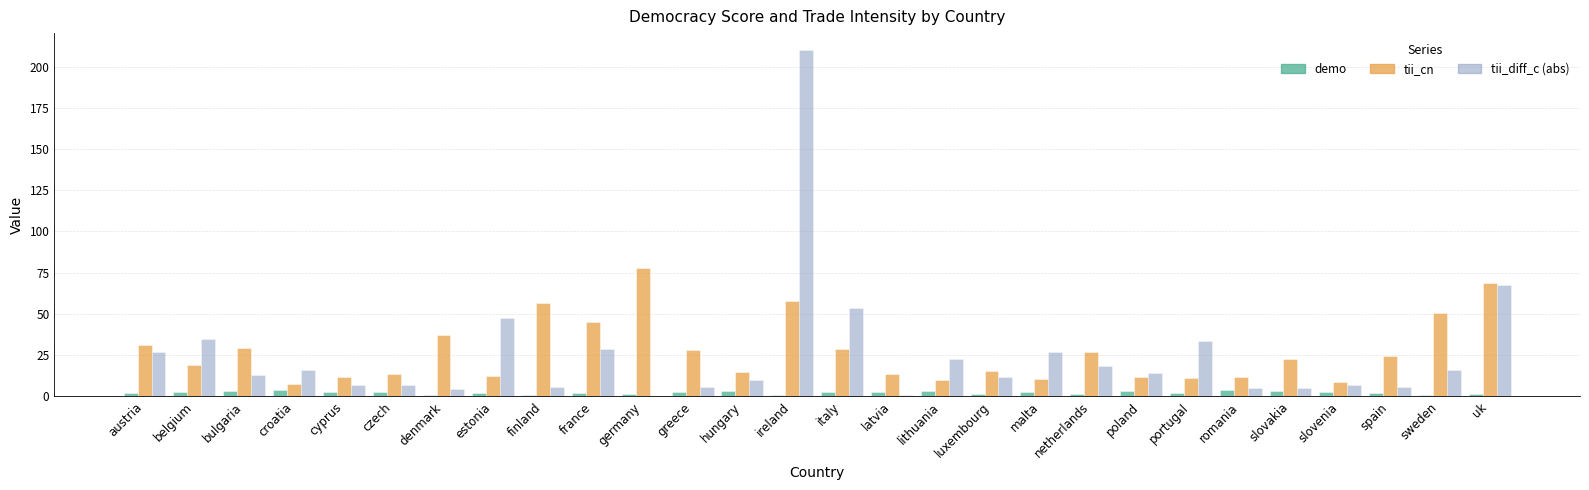

At which category does the chart reach its peak across all series?

ireland